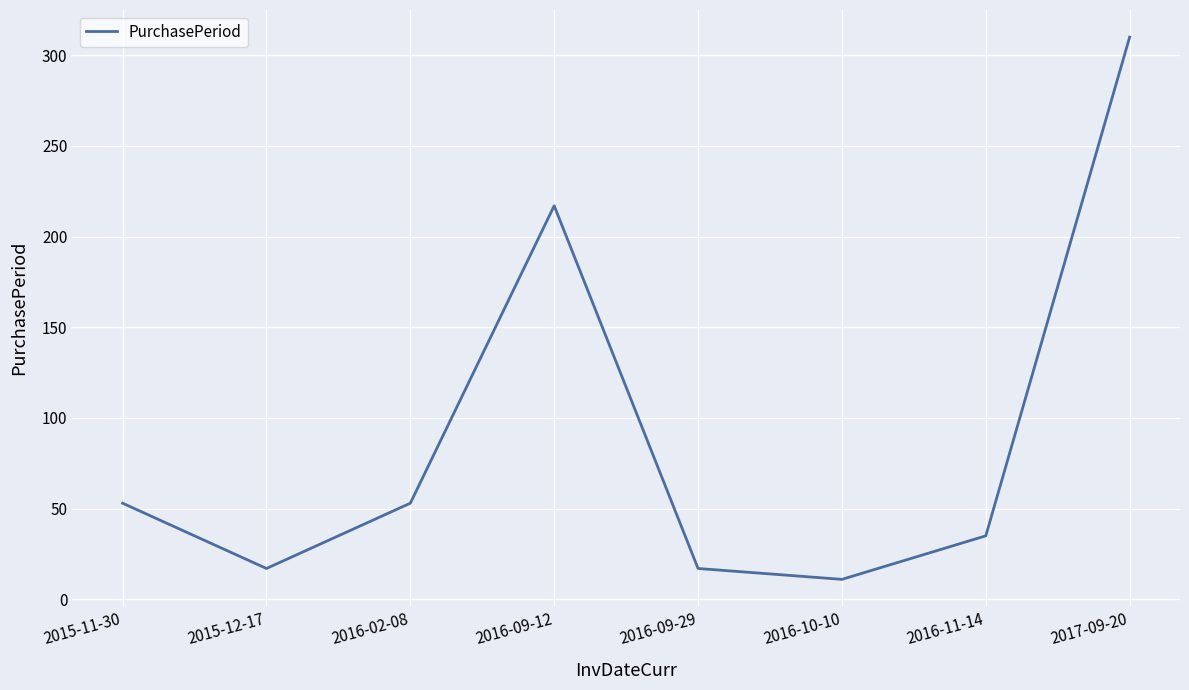

What is the maximum value shown in the chart?

310